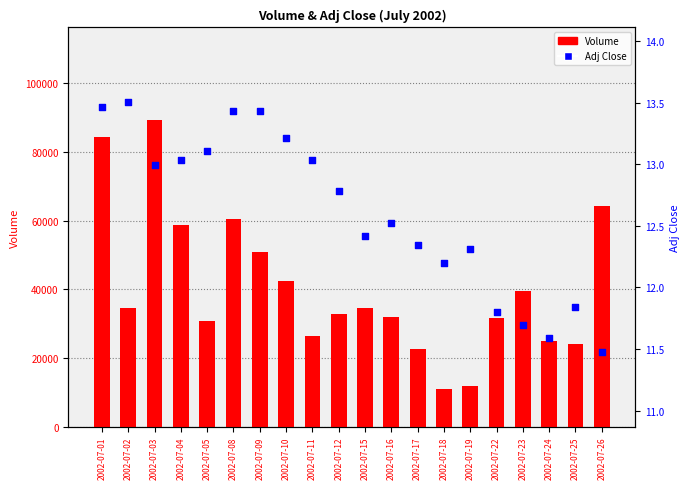

What is the total value across all series at 2002-07-12?

32969.8